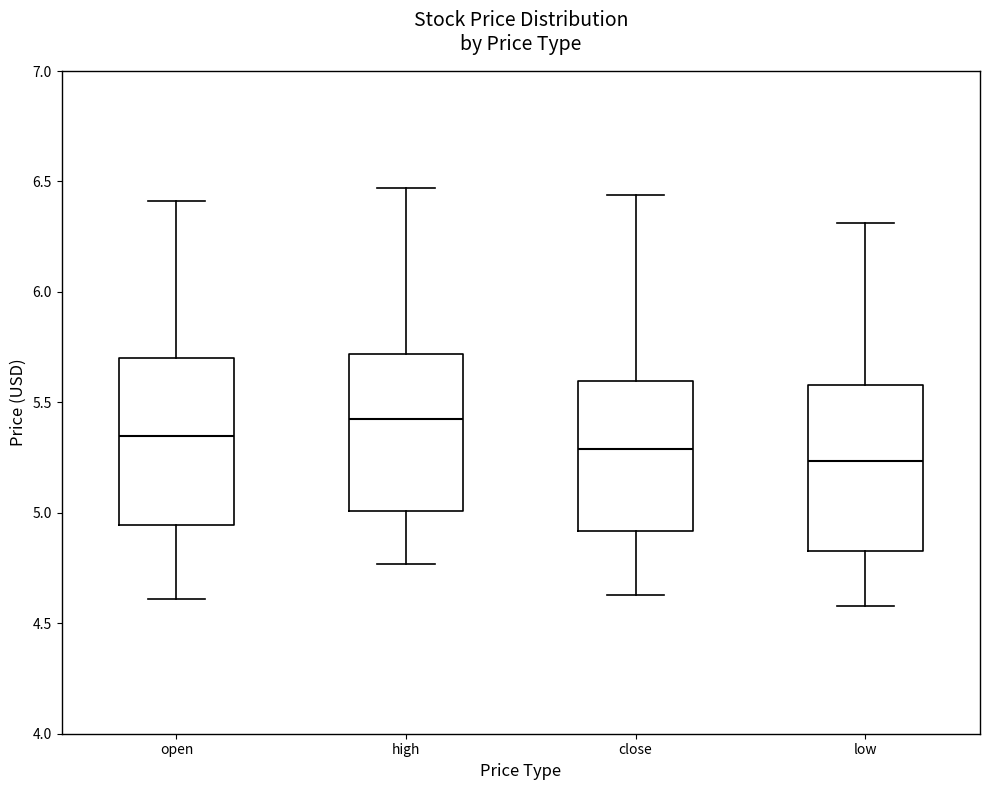

Which box has the highest median line?

high